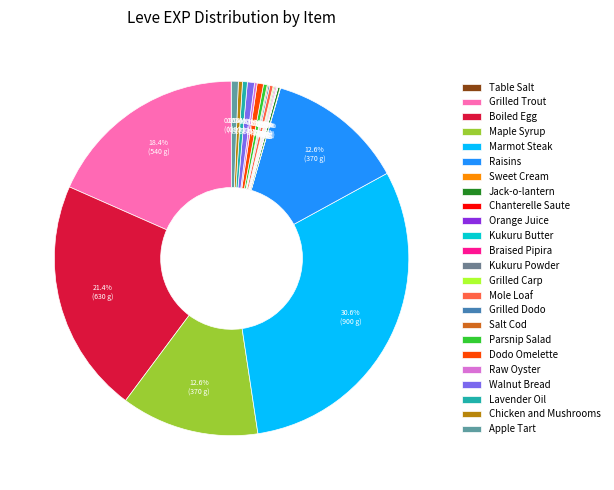

True or false: Walnut Bread accounts for 1% of the total.

True